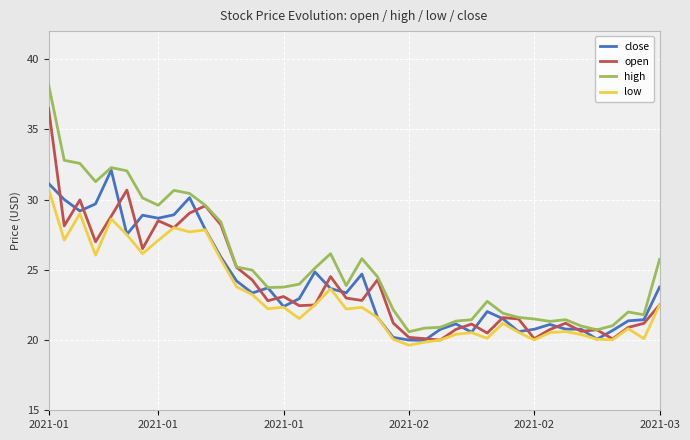

Which series has the largest range (max minus min)?

high